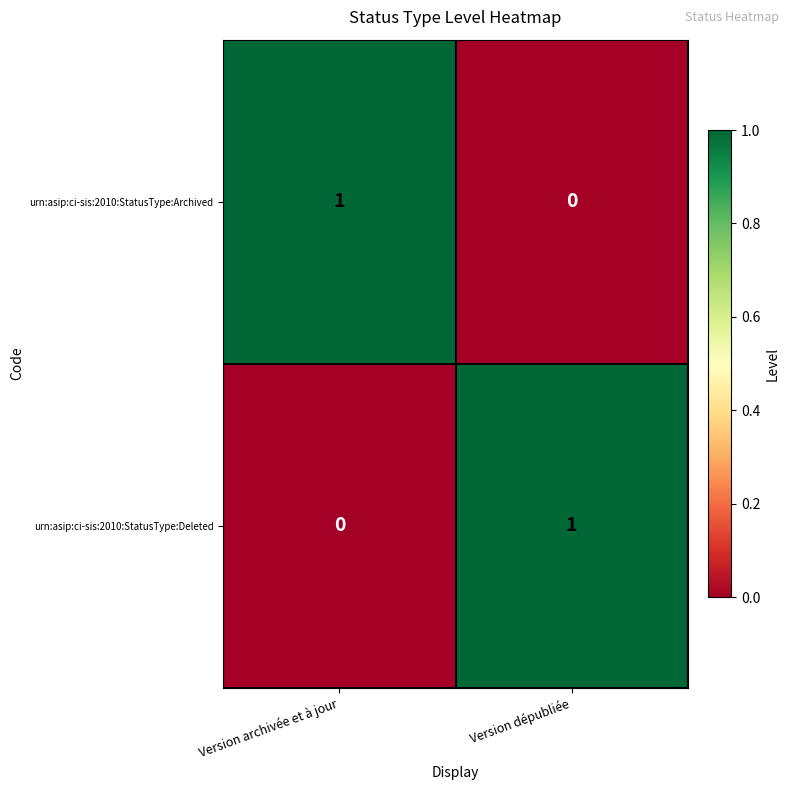

Rank the series at Version dépubliée from highest to lowest value.

urn:asip:ci-sis:2010:StatusType:Deleted, urn:asip:ci-sis:2010:StatusType:Archived